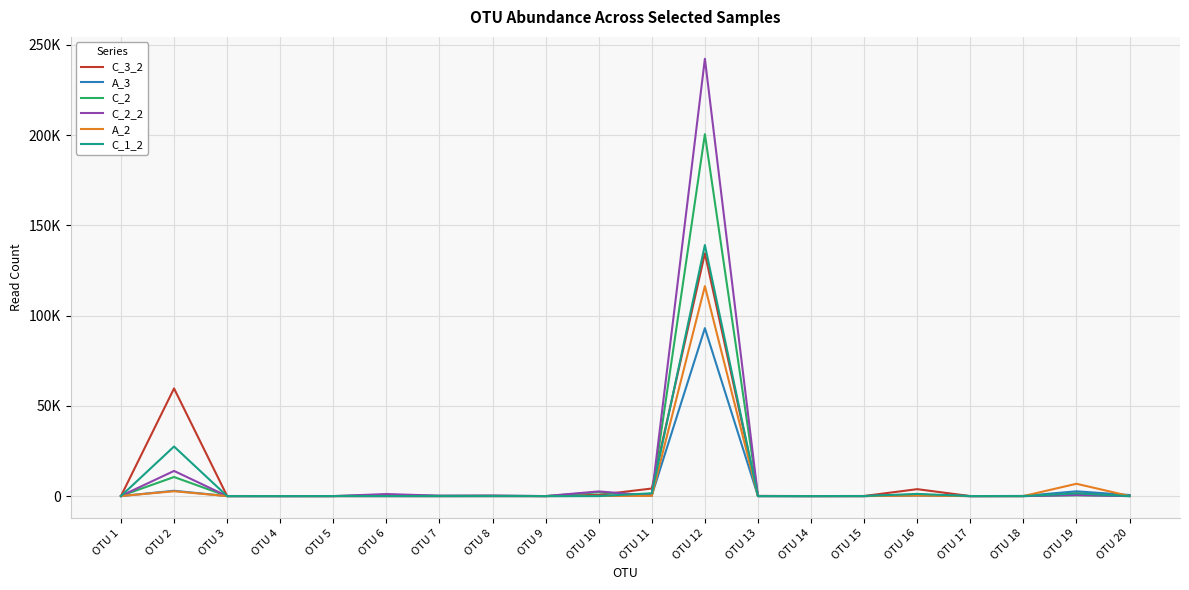

At which category is the sum across all series the highest?

OTU 12